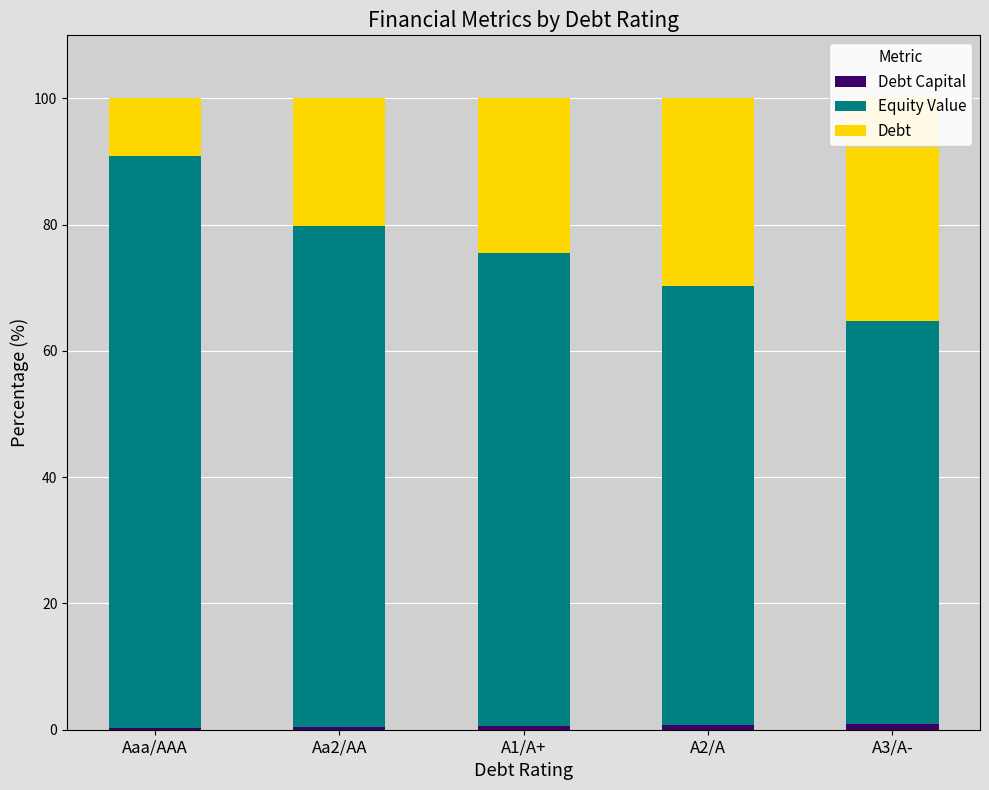

Count the Debt Capital values in the range 0 to 1.

5